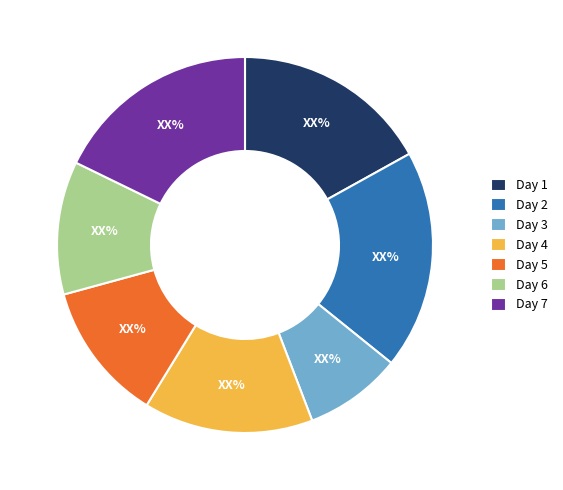

The Day 2 slice represents 7% of the pie. True or false?

False